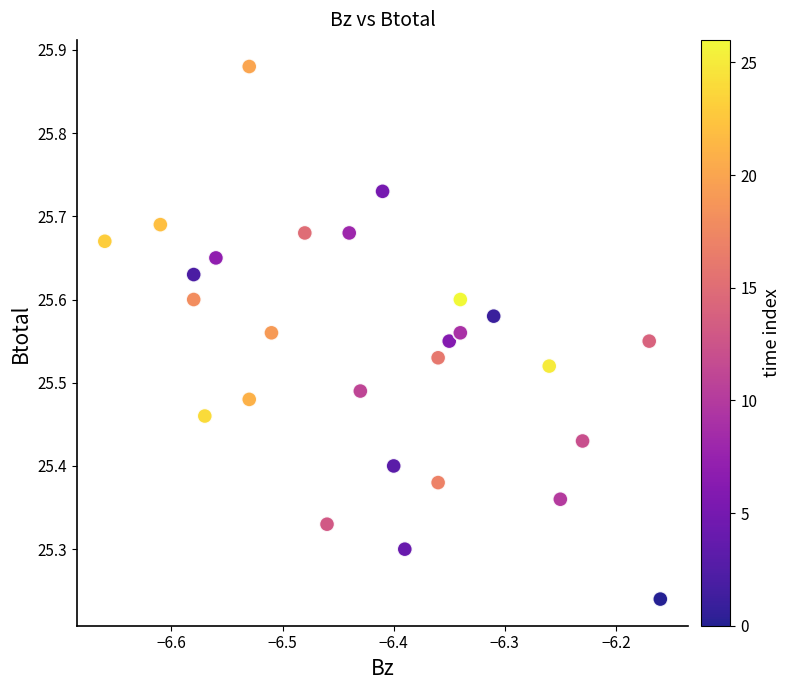

What is the range of Y values (max minus min)?

0.6